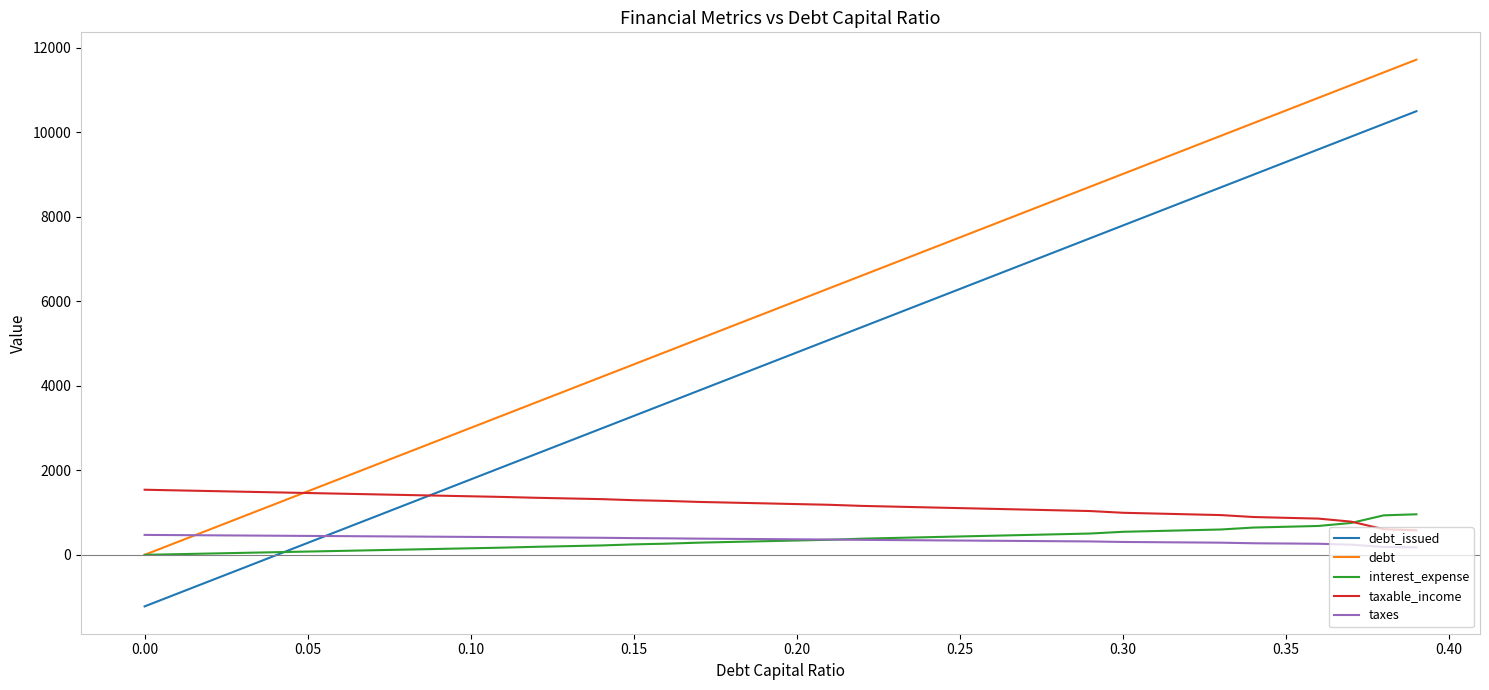

What is the maximum value shown in the chart?

11722.5